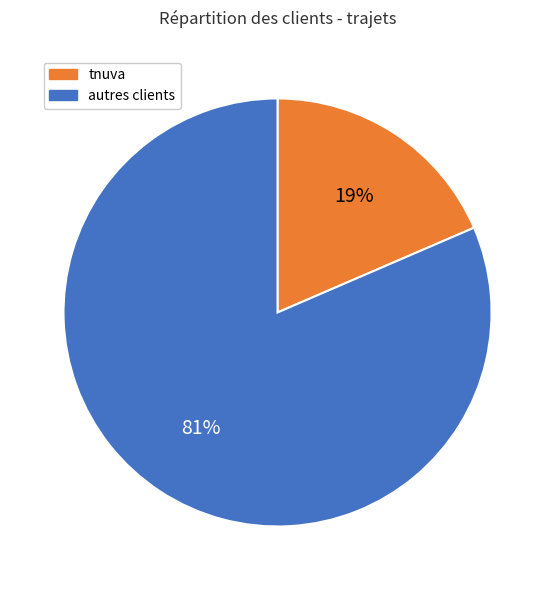

To the nearest percent, what portion does autres clients represent?

81%